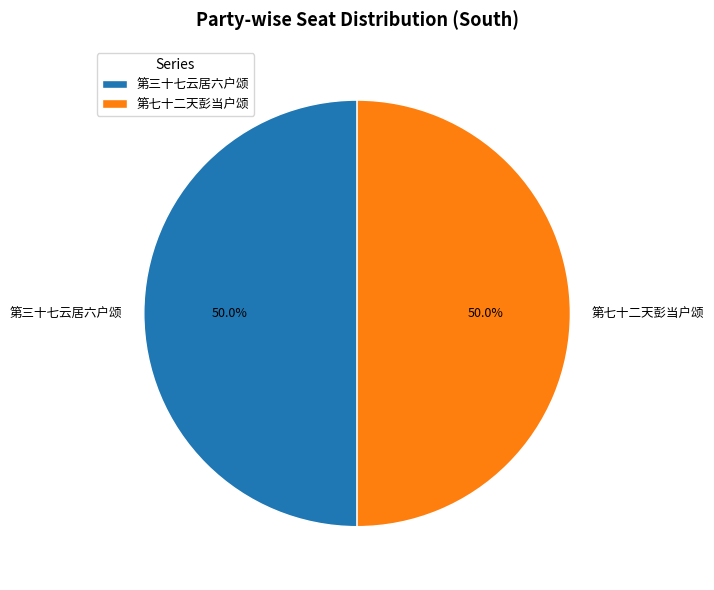

Combined, what portion of the pie is 第七十二天彭当户颂 and 第三十七云居六户颂?

100.0%